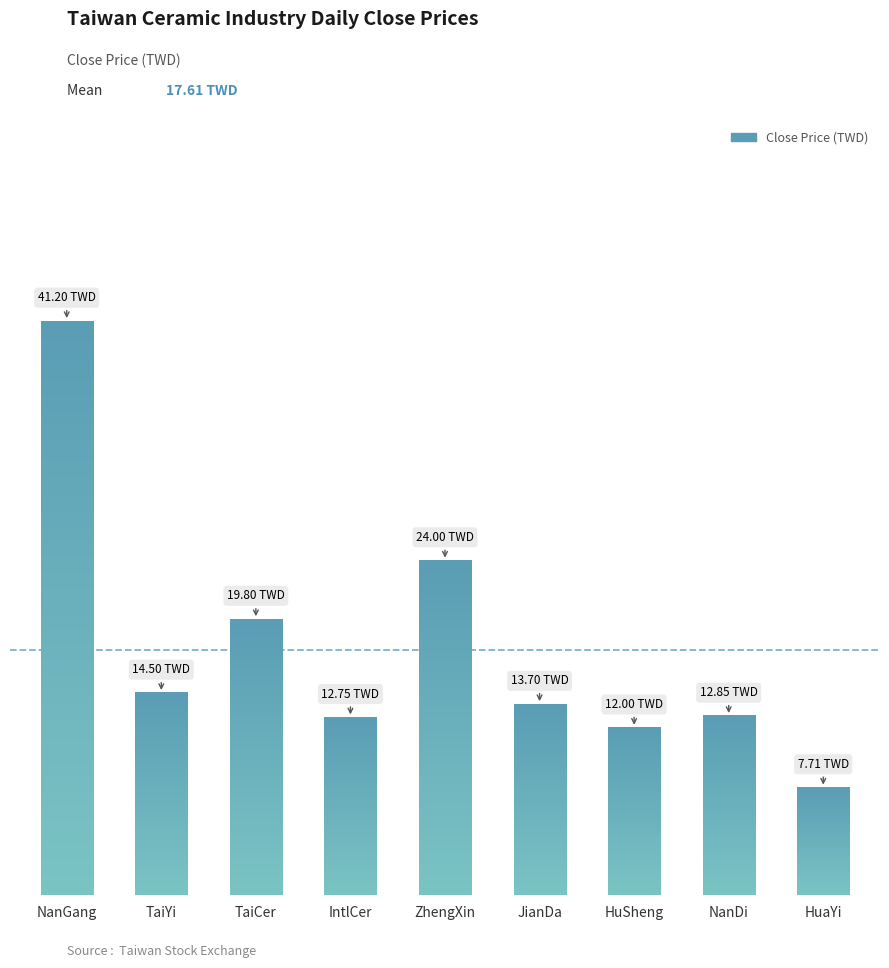

What is the difference between the maximum and minimum values?

33.5